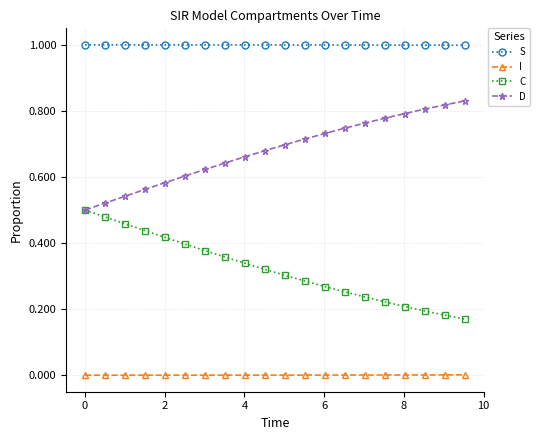

True or false: I and C intersect in this chart.

False